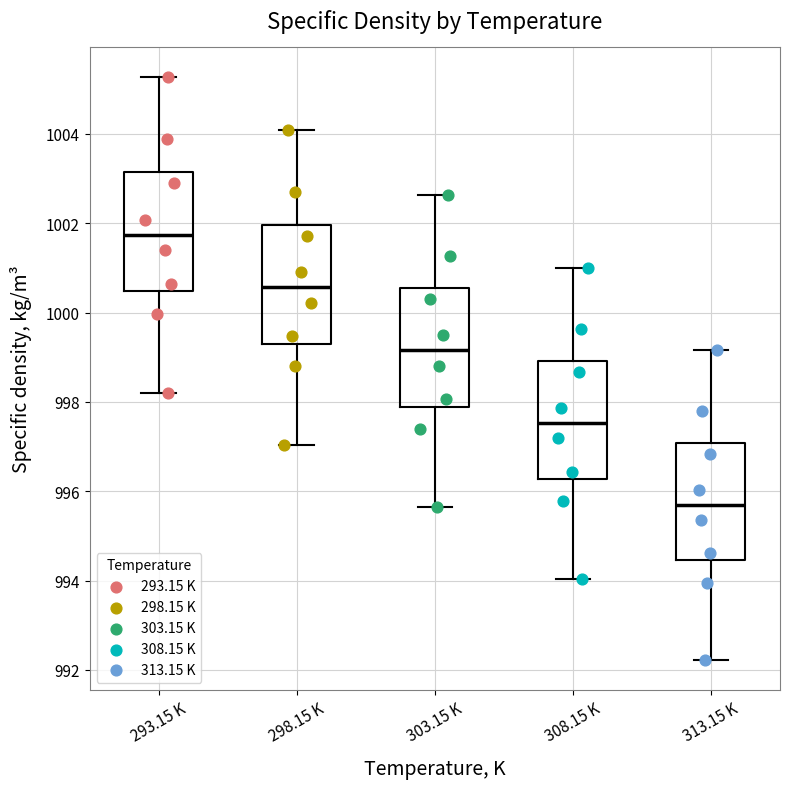

Reading left to right, read every box against the y-axis: the position of its median line, the range the box covers, and the ends of its whiskers. The values are not printed on the chart, so give them approximately, as read against the axis.

293.15 K: median 1001.8, box 1000.4 to 1003.2, whiskers 998.2 to 1005.2
298.15 K: median 1000.6, box 999.4 to 1002.0, whiskers 997.0 to 1004.0
303.15 K: median 999.2, box 997.8 to 1000.6, whiskers 995.6 to 1002.6
308.15 K: median 997.6, box 996.2 to 999.0, whiskers 994.0 to 1001.0
313.15 K: median 995.6, box 994.4 to 997.0, whiskers 992.2 to 999.2